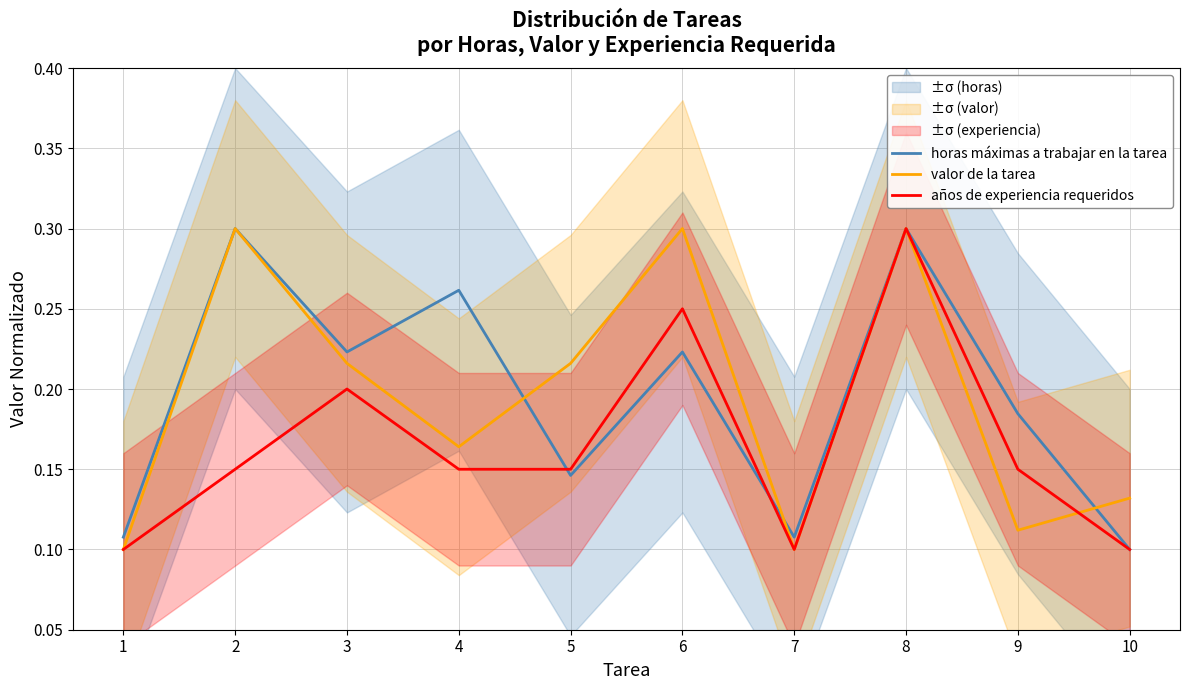

What is the minimum value shown in the chart?

0.1